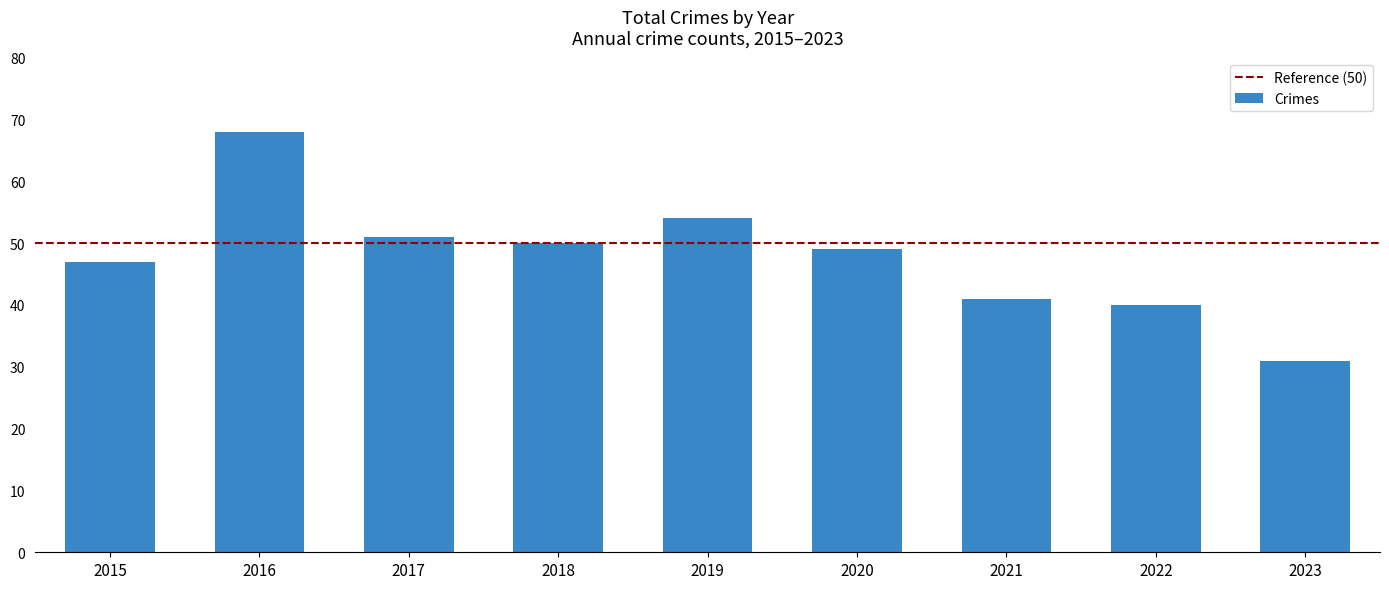

Reading right to left, transcribe all the data shown in this chart.

31	40	41	49	54	50	51	68	47